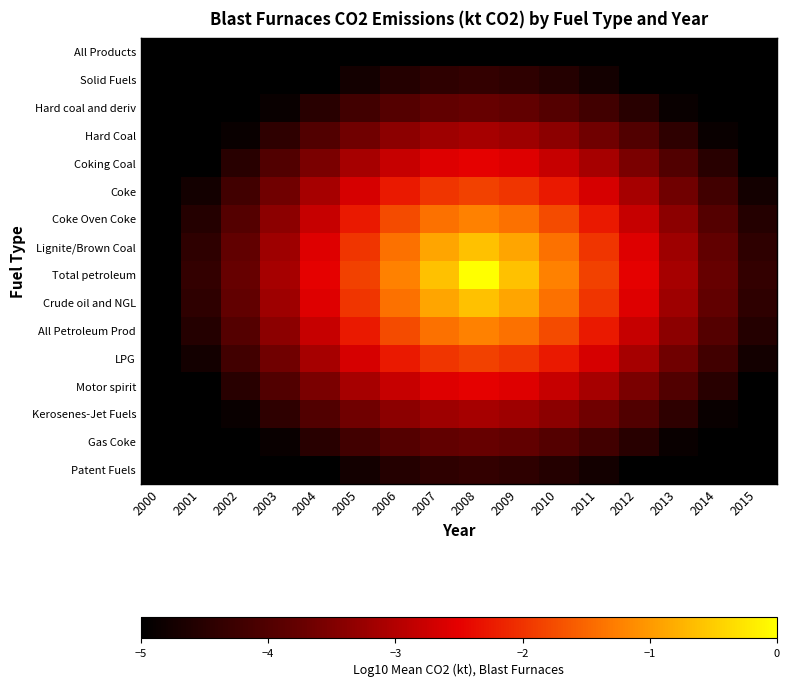

Which series has the largest range (max minus min)?

Total petroleum